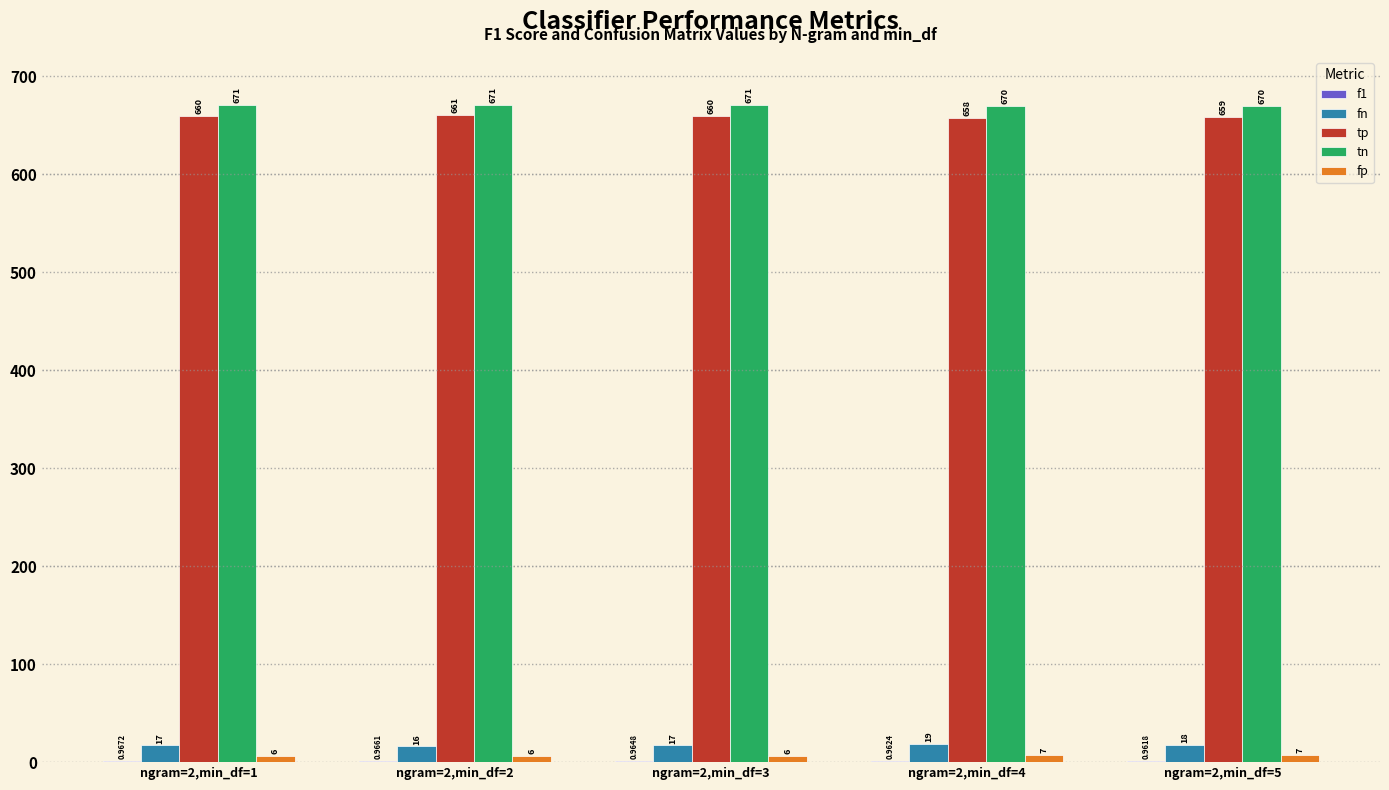

What is the spread (max minus min) of values at ngram=2,min_df=3?

670.0